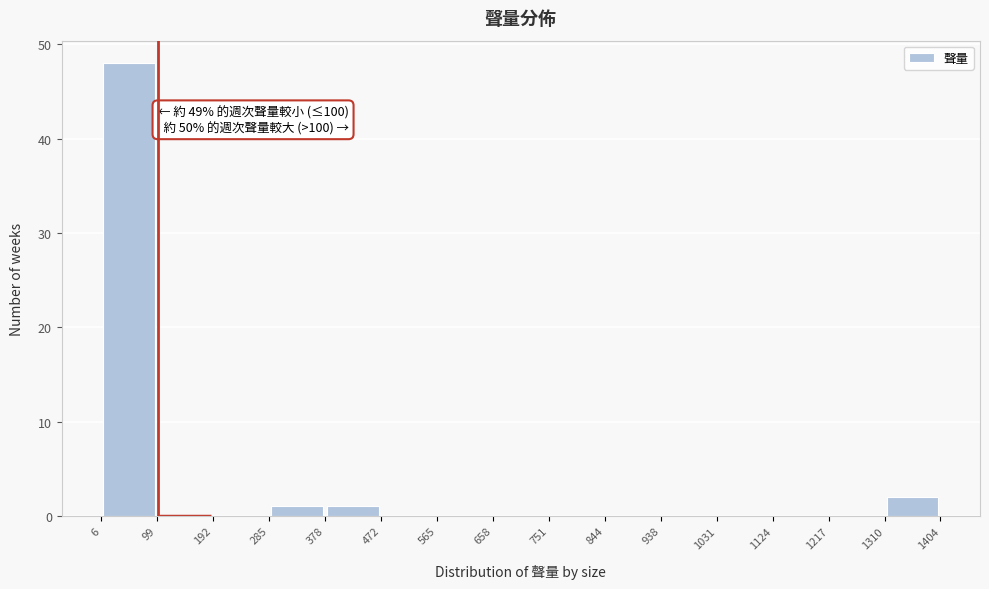

Which range on the x-axis has the tallest bar?

6 to 99